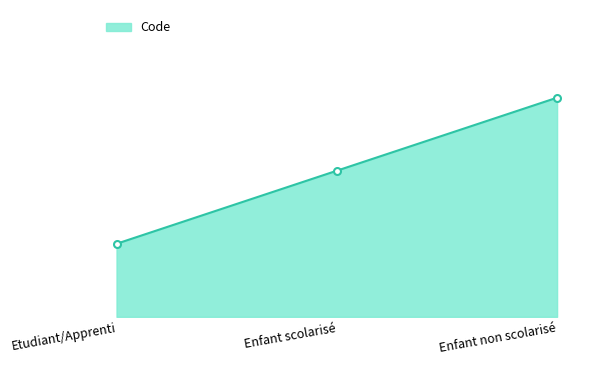

At which label is the value closest to 2?

Enfant scolarisé